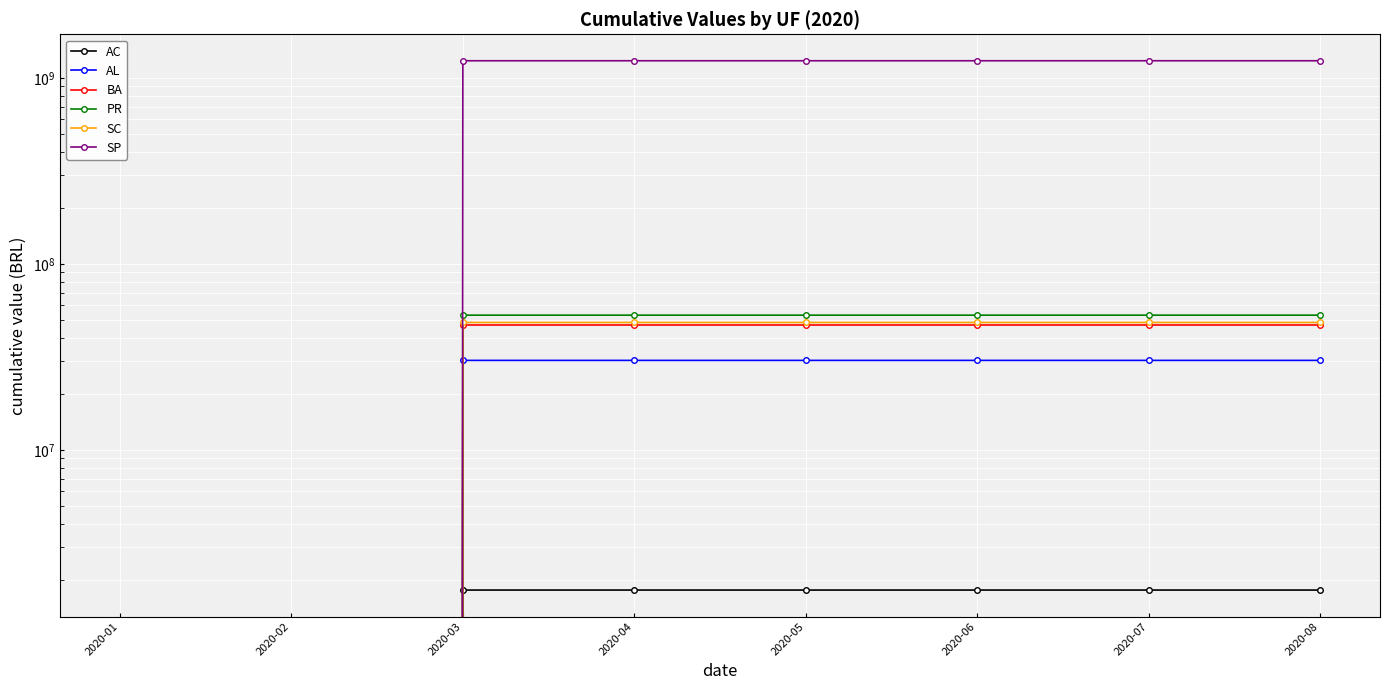

Does the chart display data point markers on the line(s)?

Yes